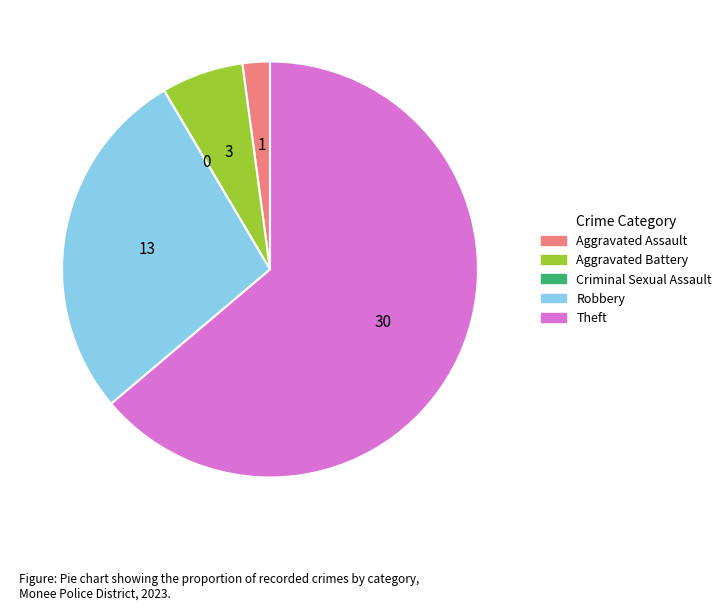

Which slice represents more than half of the pie?

Theft